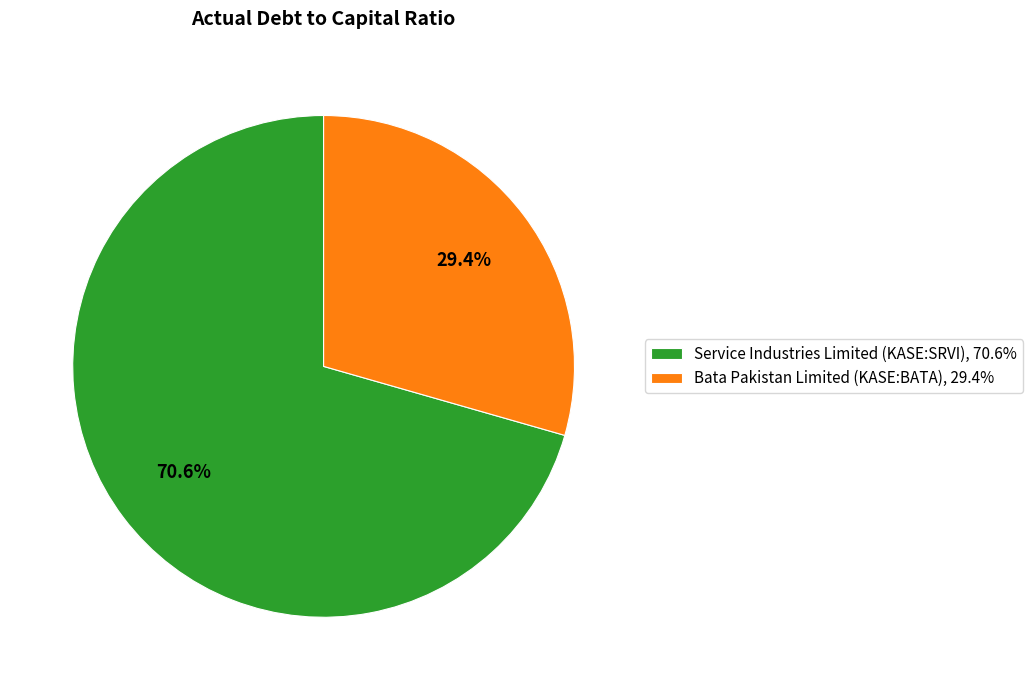

Is there a majority slice in this chart?

Yes